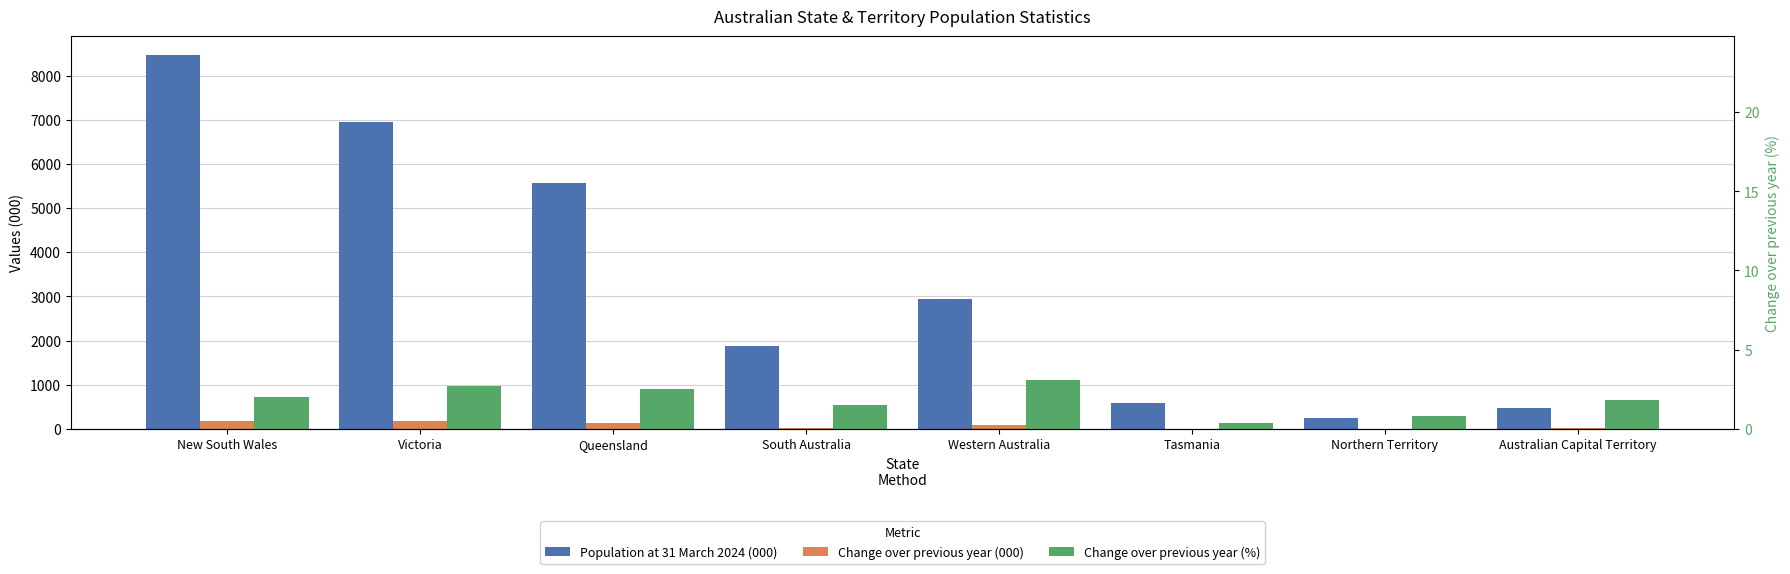

What is the spread (max minus min) of values at Australian Capital Territory?

471.0